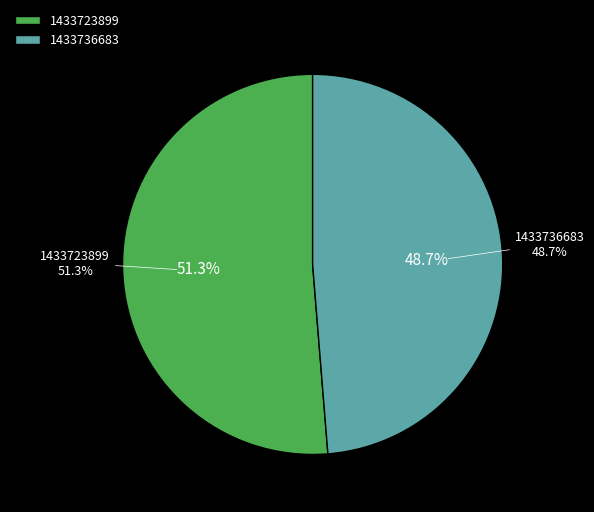

Which category has the biggest portion of the pie?

1433723899